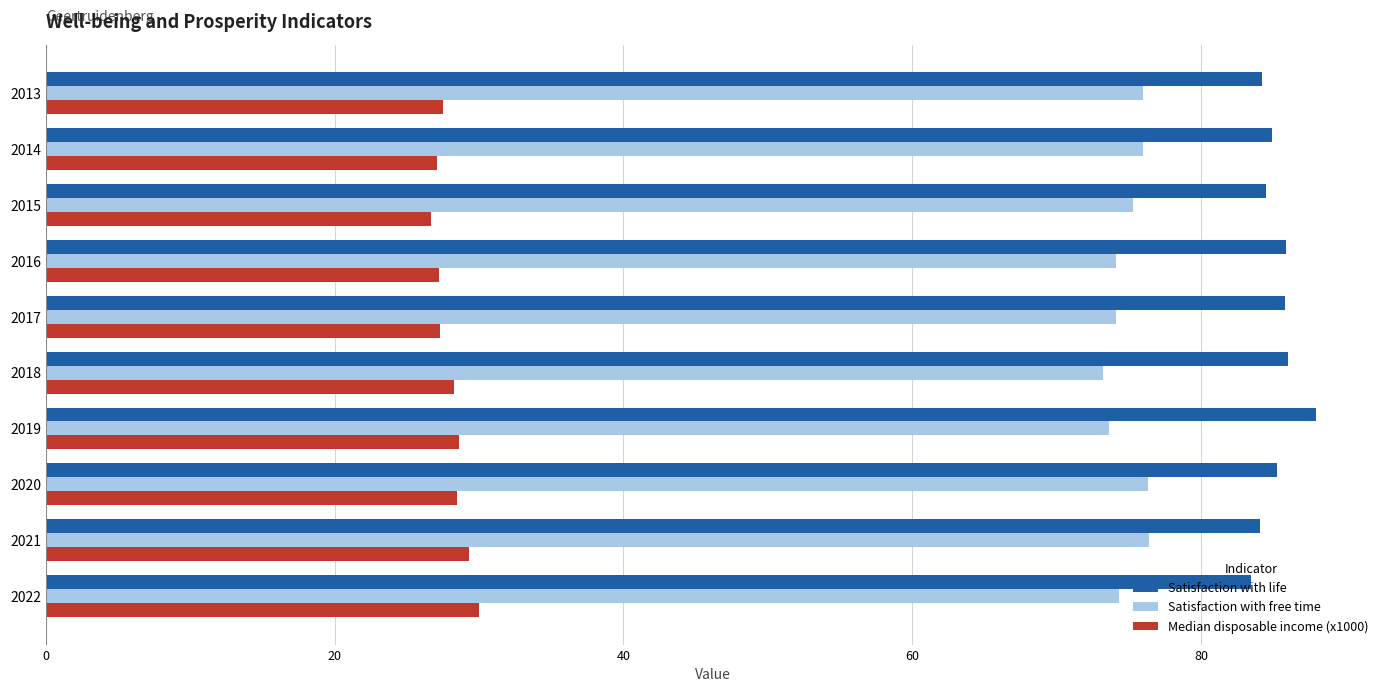

What value does the Satisfaction with life series have at 2015?

84.5